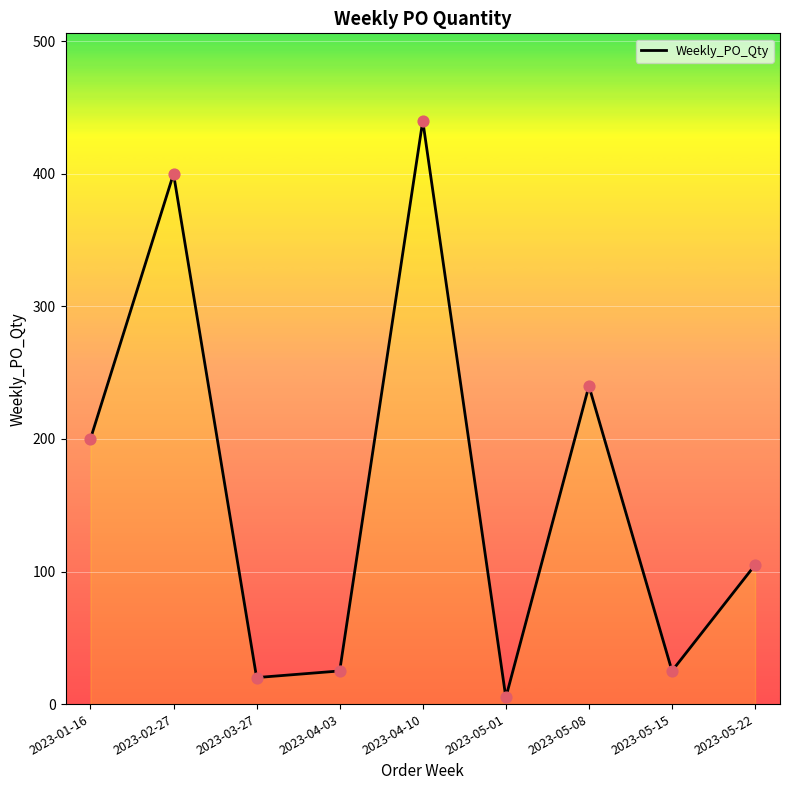

Between 2023-05-15 and 2023-01-16, which is larger?

2023-01-16